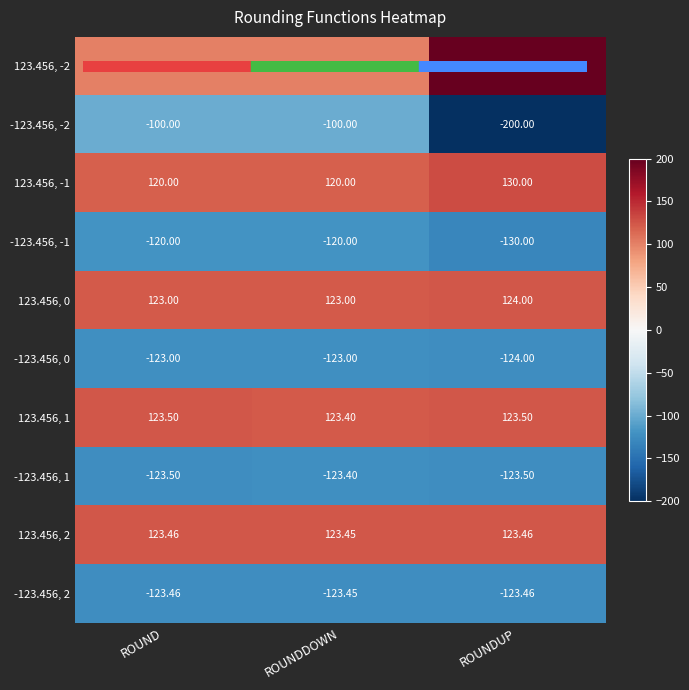

Rank the series by their maximum value, from lowest to highest.

-123.456, 2, -123.456, 1, -123.456, 0, -123.456, -1, -123.456, -2, 123.456, 2, 123.456, 1, 123.456, 0, 123.456, -1, 123.456, -2